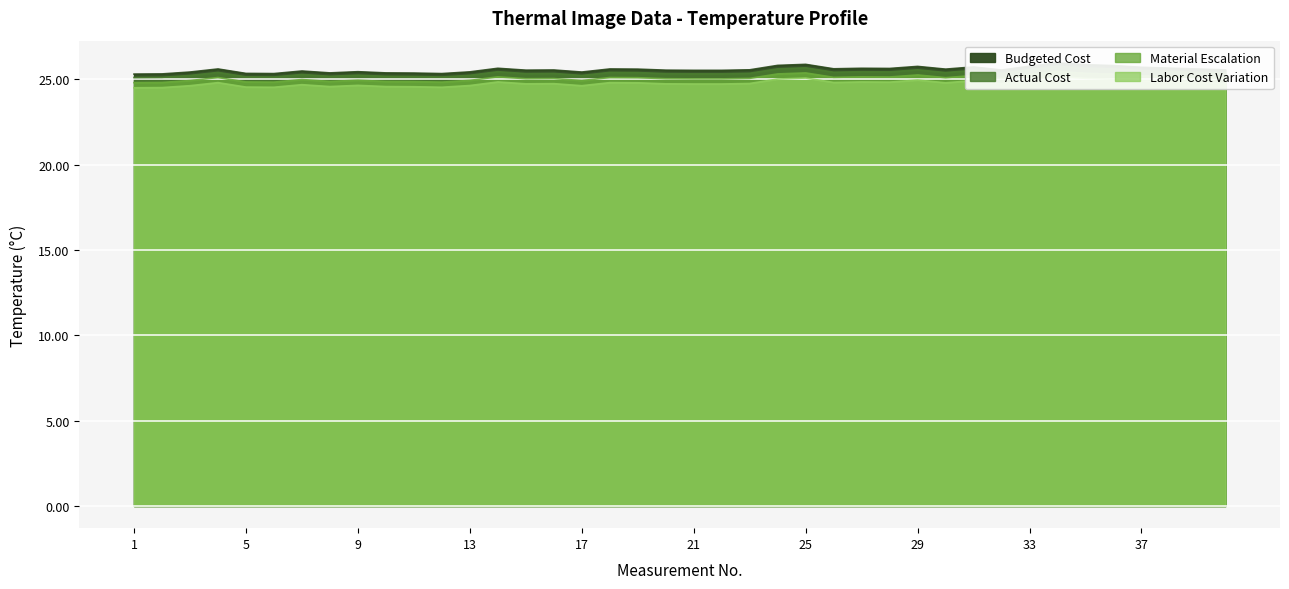

Rank the series by their average value, from lowest to highest.

Labor Cost Variation, Material Escalation, Actual Cost, Budgeted Cost